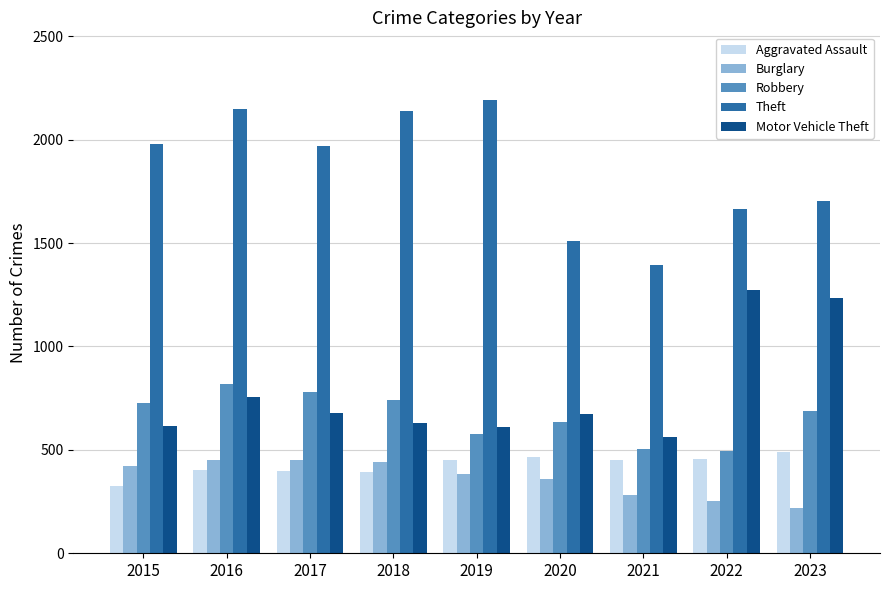

What is the approximate value of Motor Vehicle Theft at 2021, to the nearest 100?

600